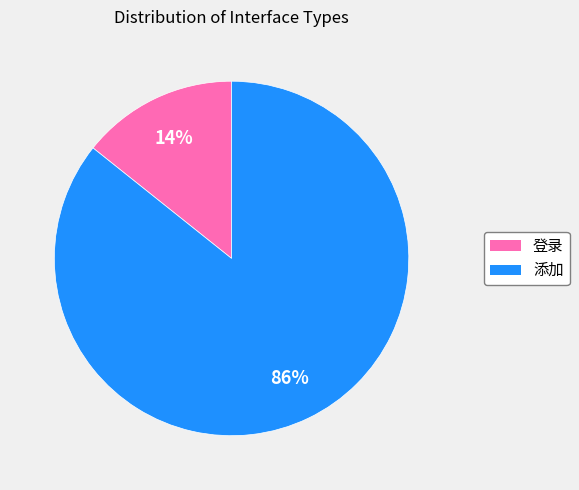

To the nearest percent, what portion does 添加 represent?

86%